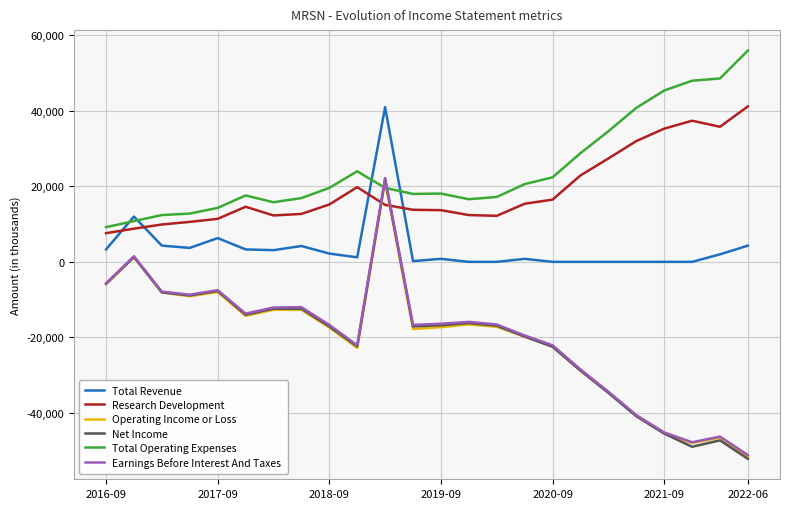

How many times do Total Operating Expenses and Operating Income or Loss cross each other?

2